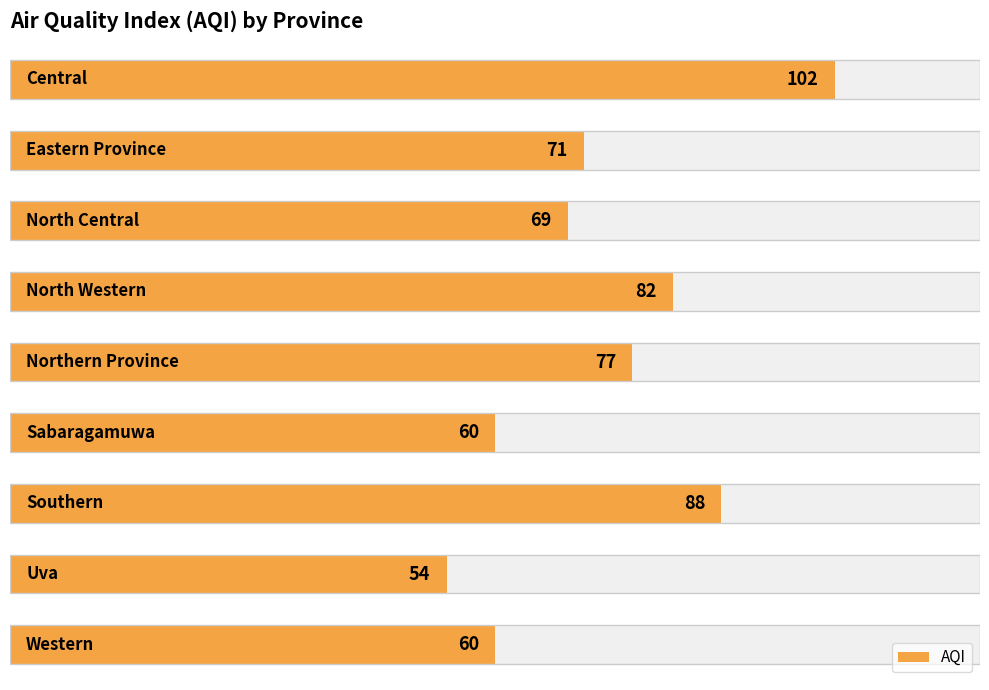

The chart shows a value of 54 at 7. True or false?

True